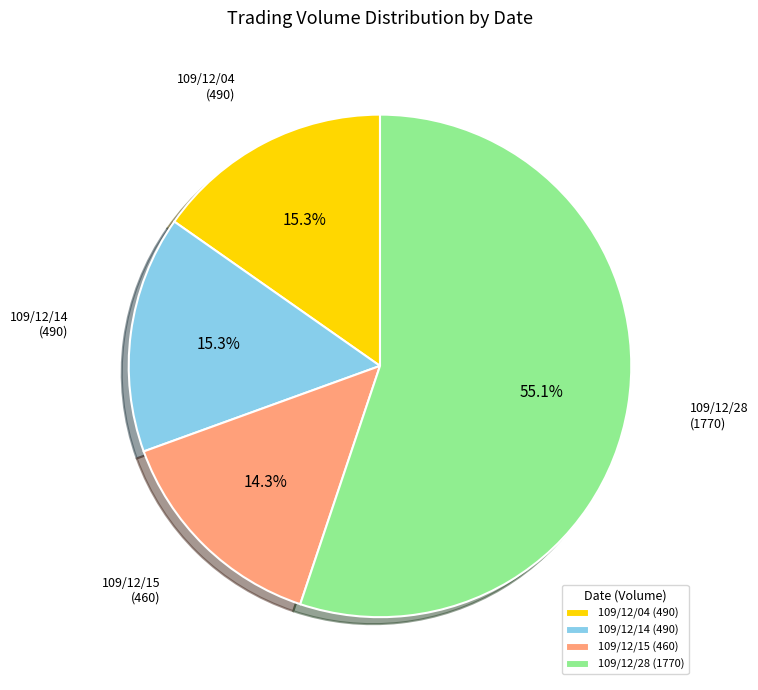

Count the number of slices in the pie.

4